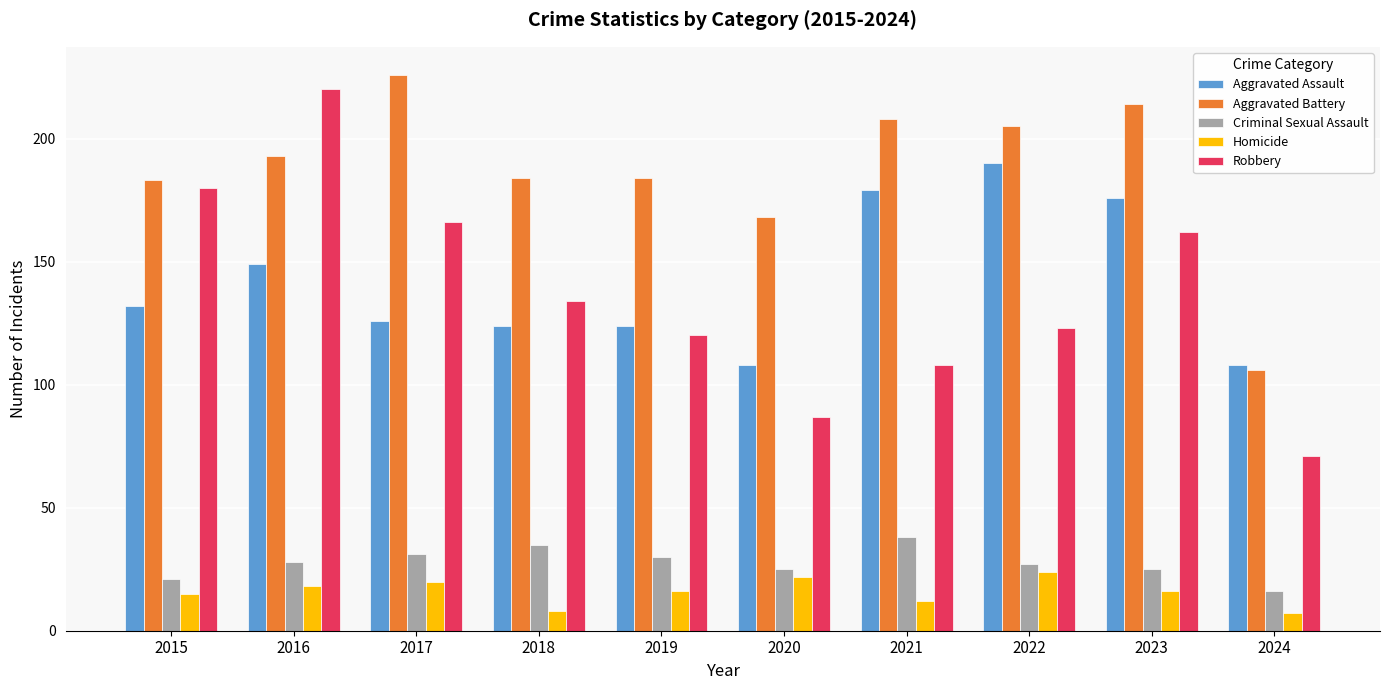

How many bars are there in each group?

5